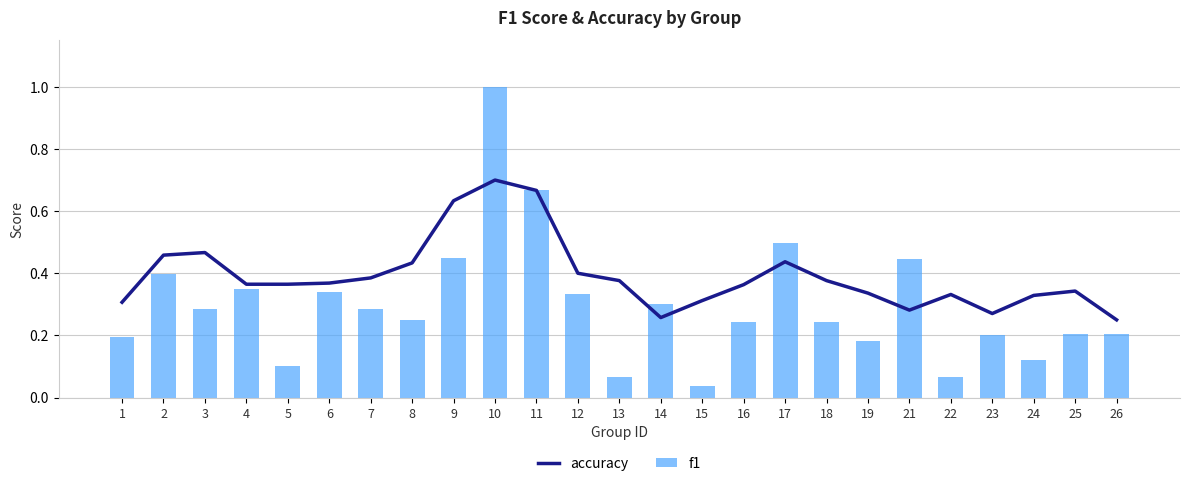

What is the difference between the second highest and second lowest values in the accuracy series?

0.4